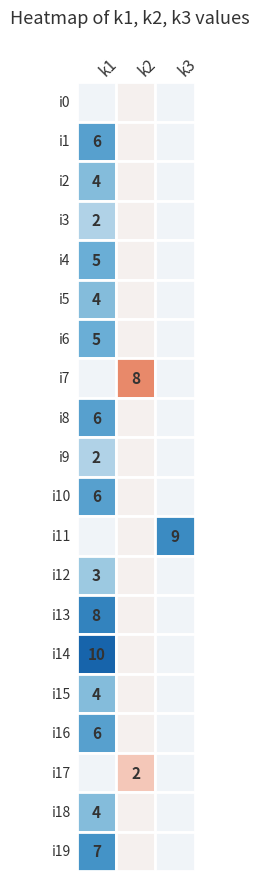

How many data points in i9 are above 0?

1